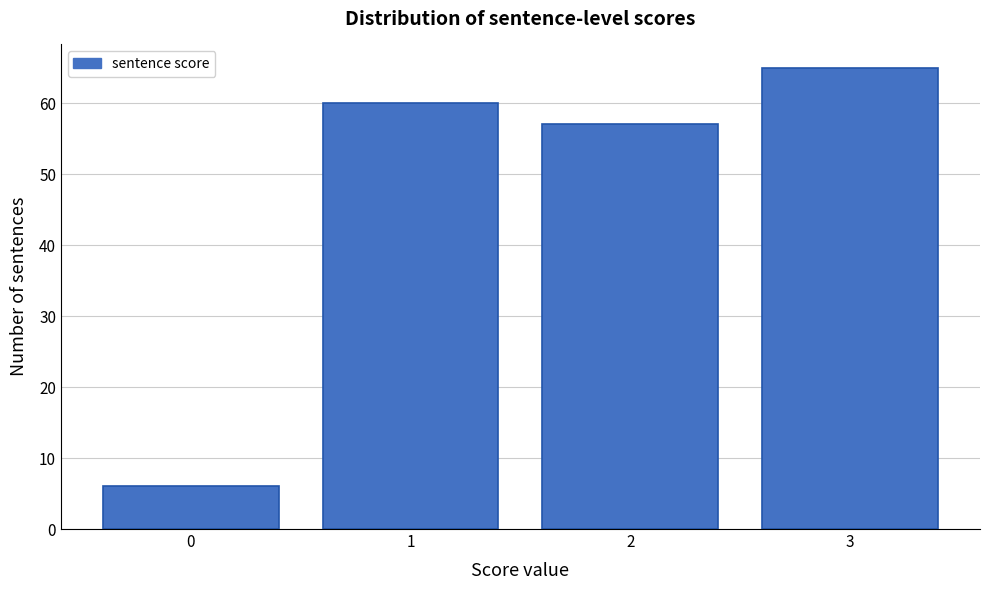

Reading left to right, list every bar in this chart as the range it spans on the x-axis followed by its height. The values are not printed on the chart, so give them approximately, as read against the axis.

-0.5 to 0.5: 6
0.5 to 1.5: 60
1.5 to 2.5: 57
2.5 to 3.5: 65